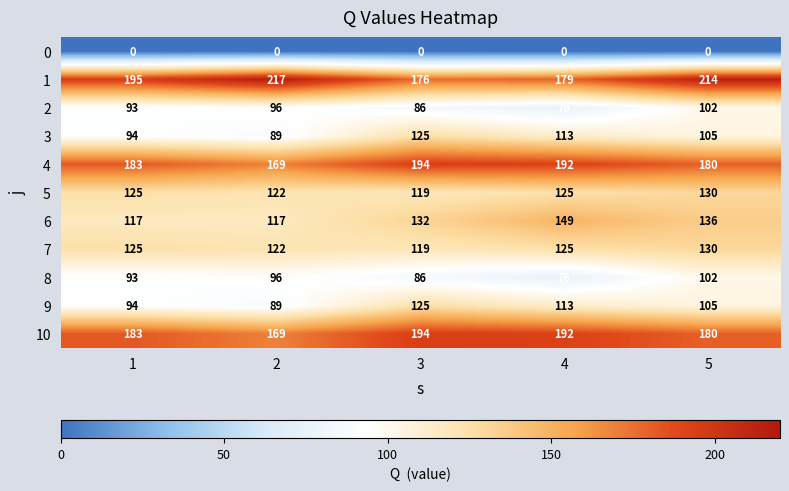

The value of 0 at 3 is 0. True or false?

True